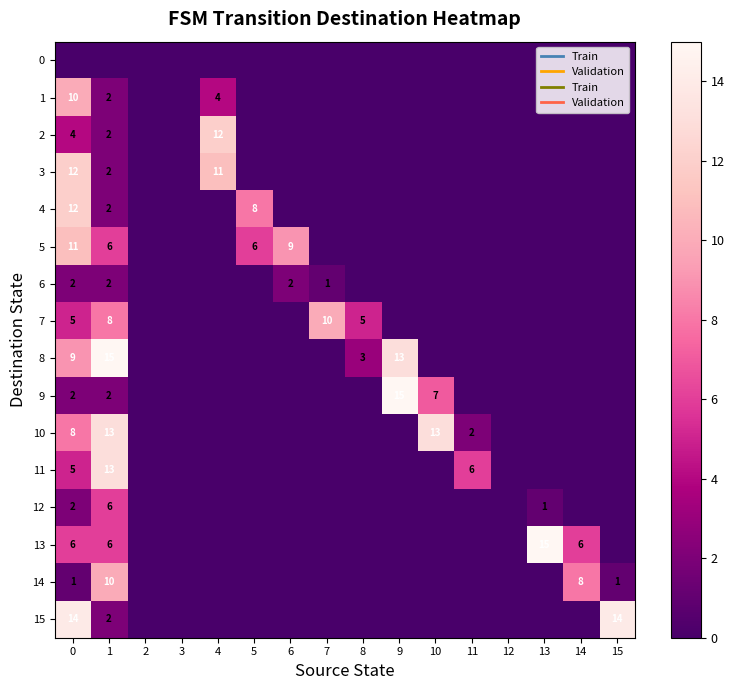

Between 6 and 8, which is larger?

6